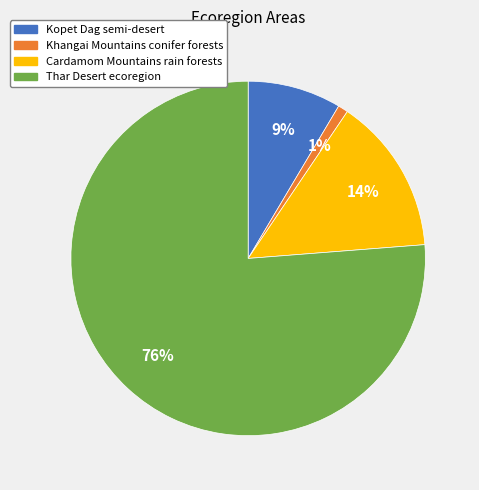

True or false: Thar Desert ecoregion accounts for 76% of the total.

True